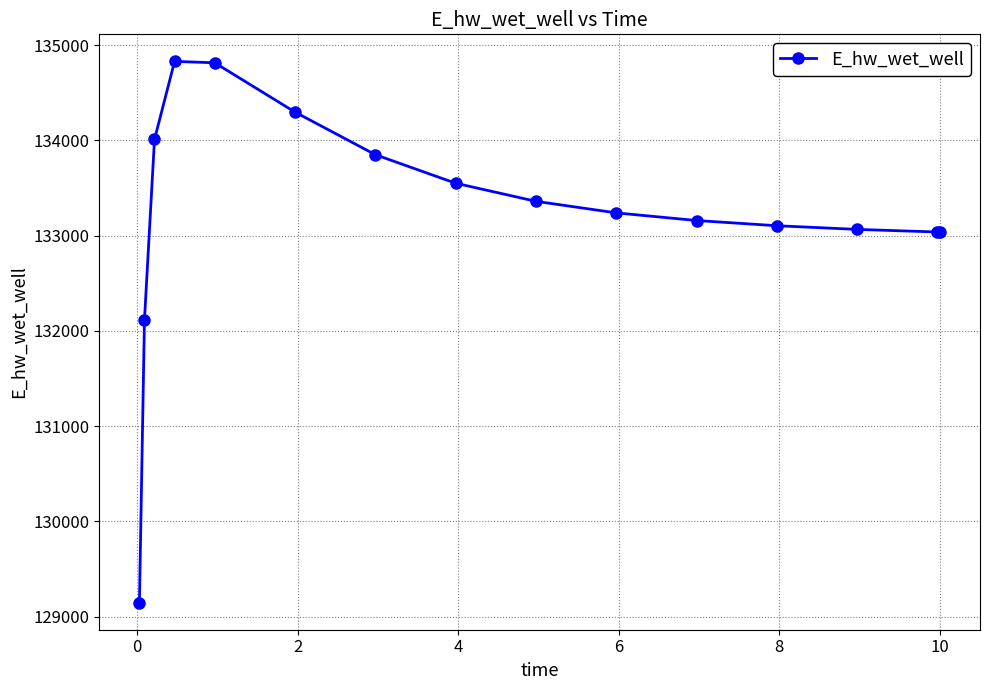

What is the average value?

133241.6